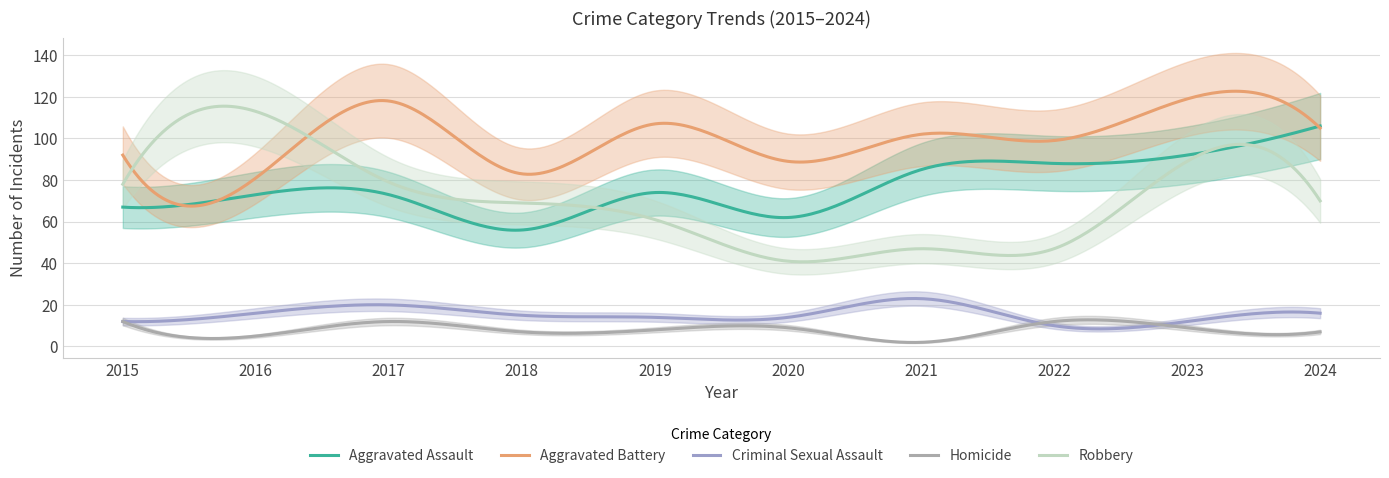

What is the difference between the maximum and minimum values in the Homicide series?

10.9